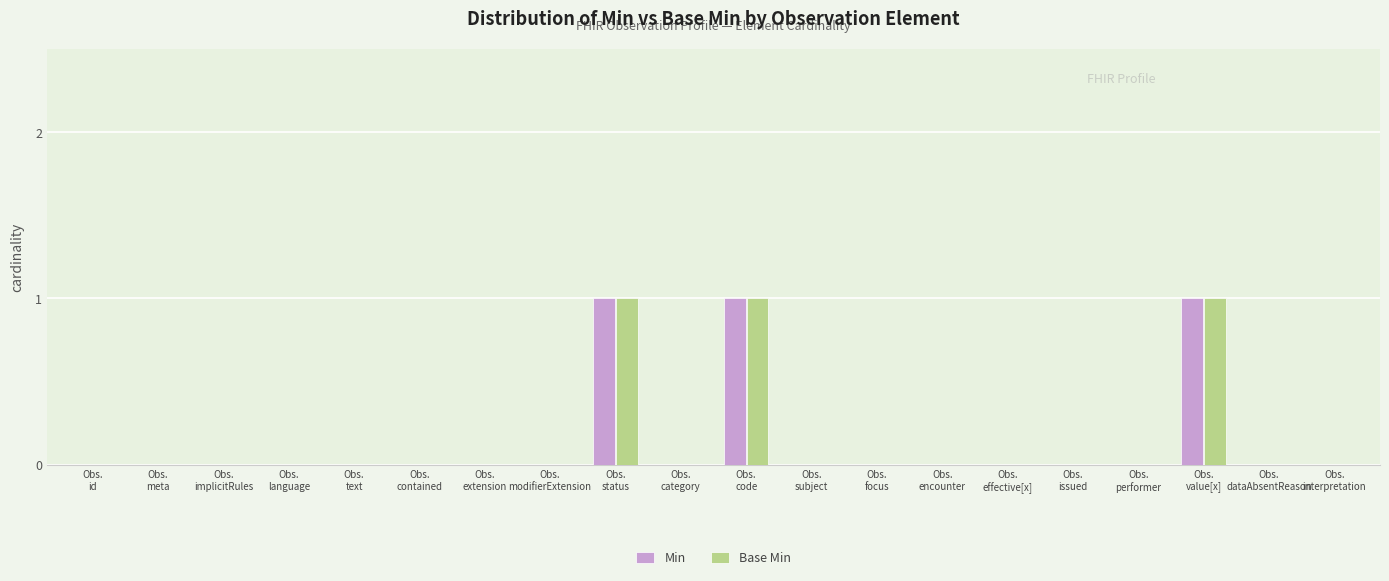

What is the sum of all Min values?

3